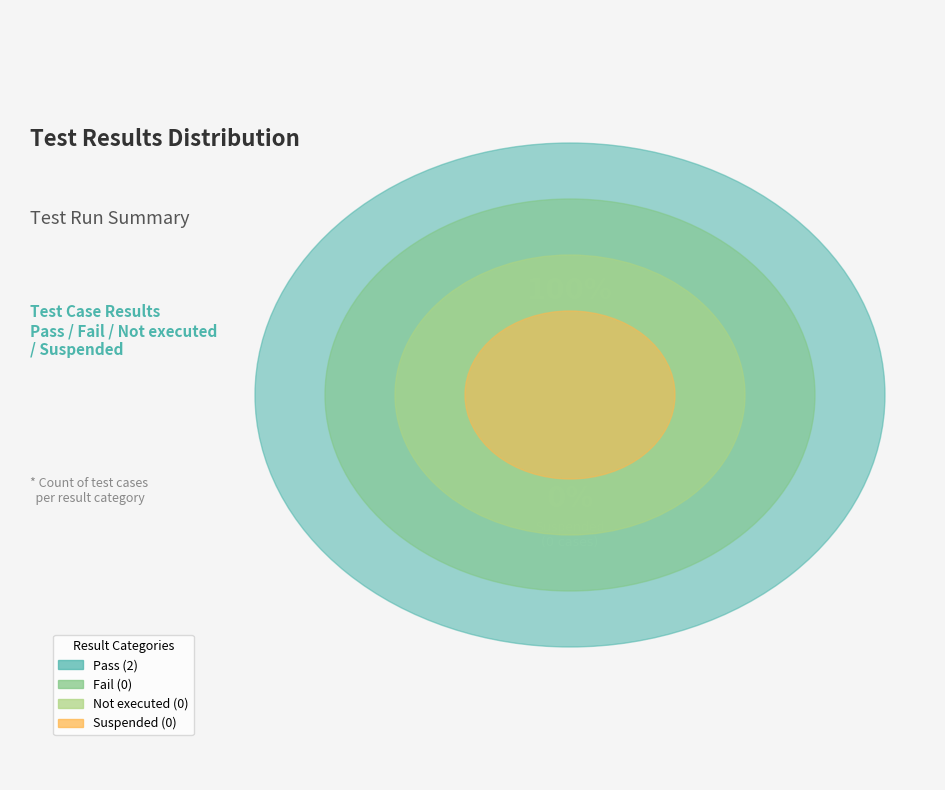

Which slice represents more than half of the pie?

Pass